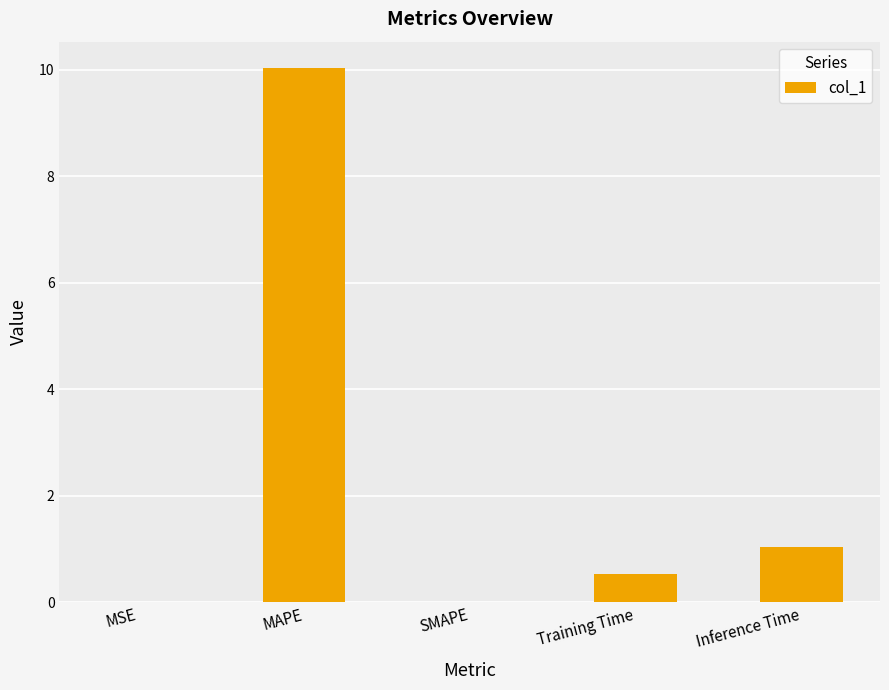

What is the change in value from MAPE to SMAPE?

-10.0